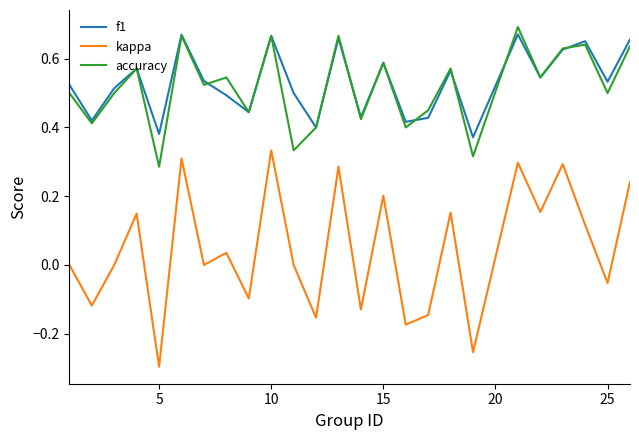

Which series has the widest spread of values?

kappa